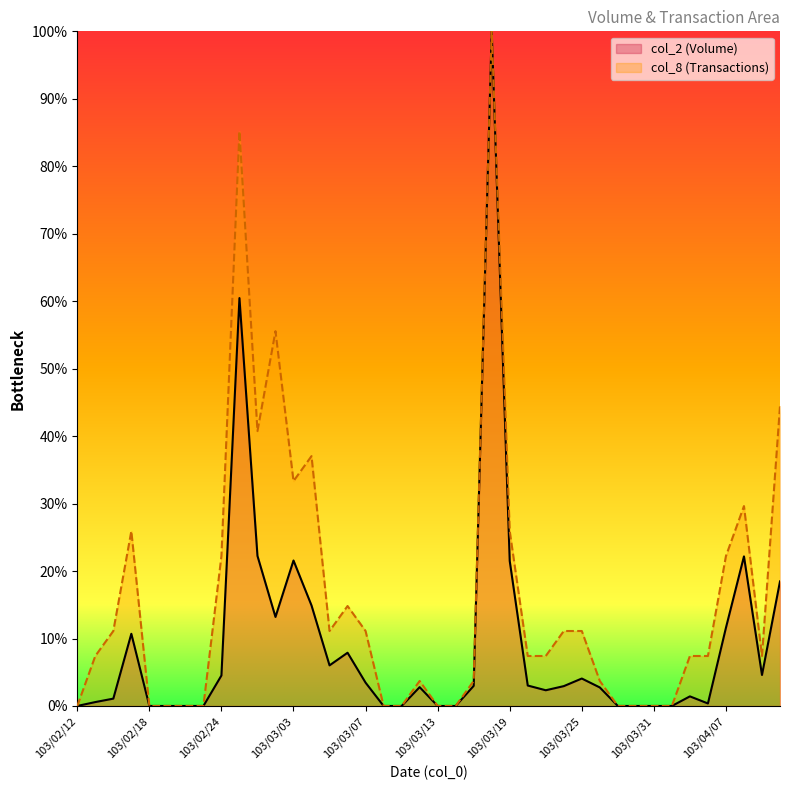

True or false: col_2 and col_8 cross at least once.

False